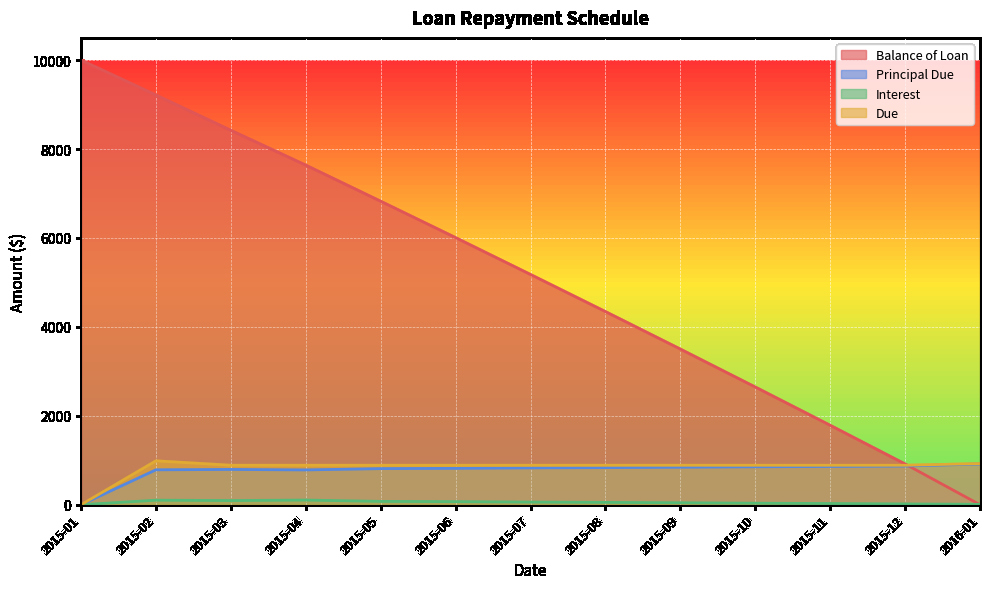

The value of Principal Due at 2015-07 is 1291.6. True or false?

False